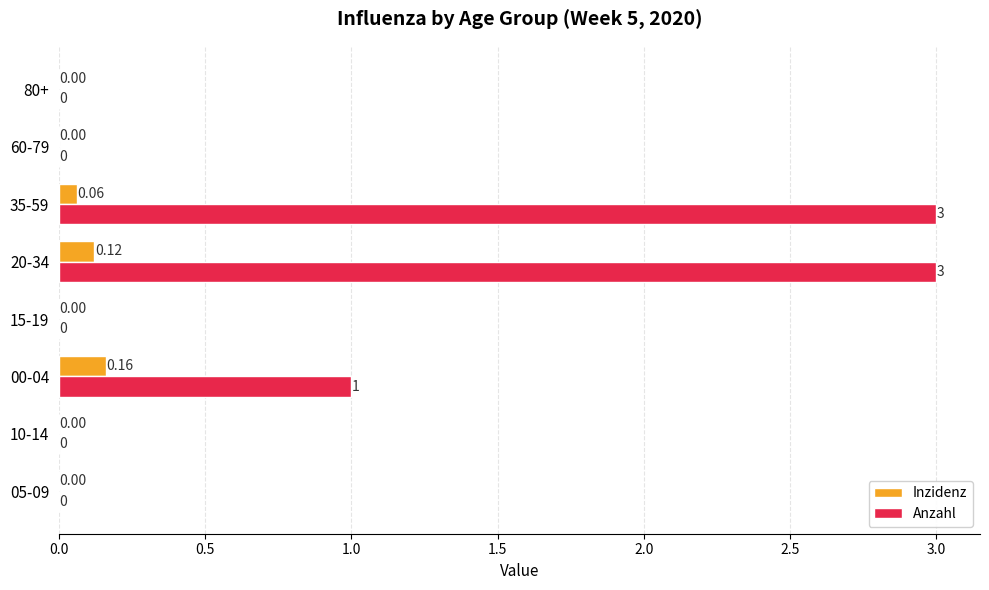

Between 00-04 and 15-19, which series saw the biggest shift?

Anzahl